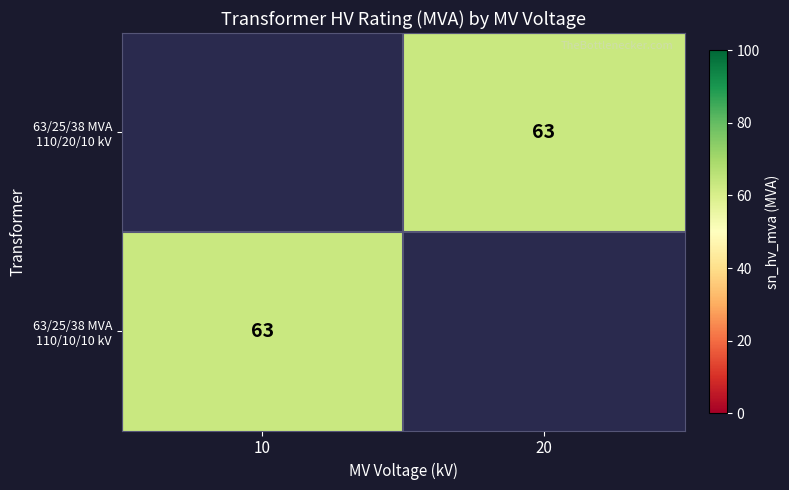

List the labels in order of 63/25/38 MVA 110/20/10 kV value, smallest first.

10, 20